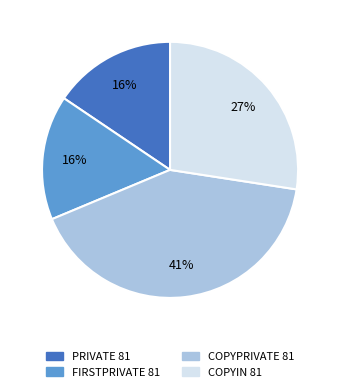

Does COPYIN 81 account for over 50% of the chart?

No